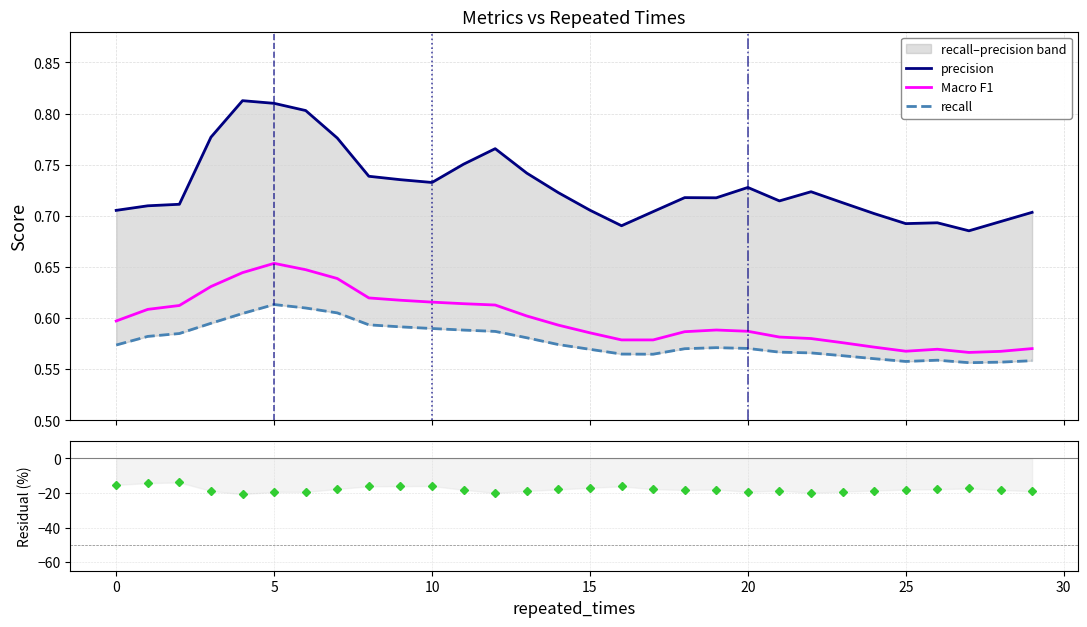

Is it true that Macro F1 equals 0.8 at 29?

False